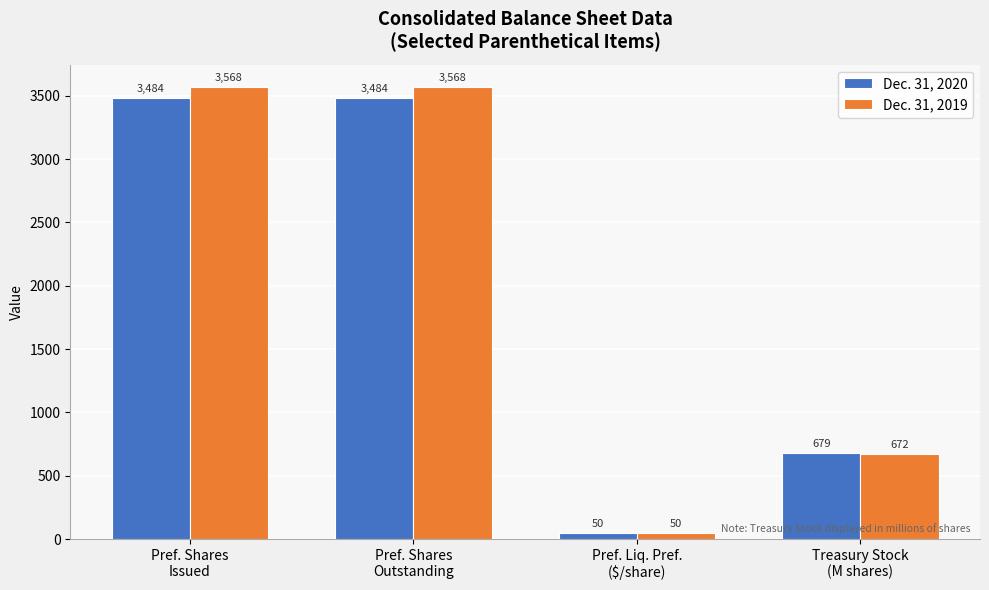

True or false: Dec. 31, 2020 has a value of 226 at Treasury Stock
(M shares).

False